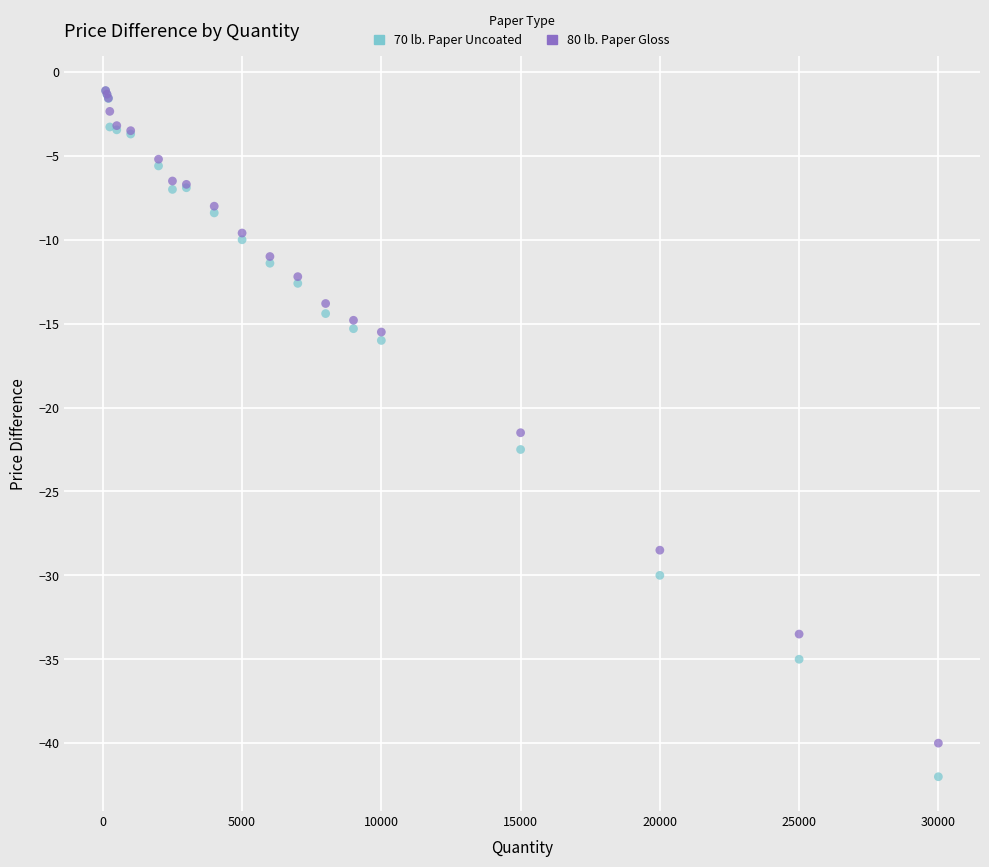

What are all the series names shown in the legend?

70 lb. Paper Uncoated, 80 lb. Paper Gloss